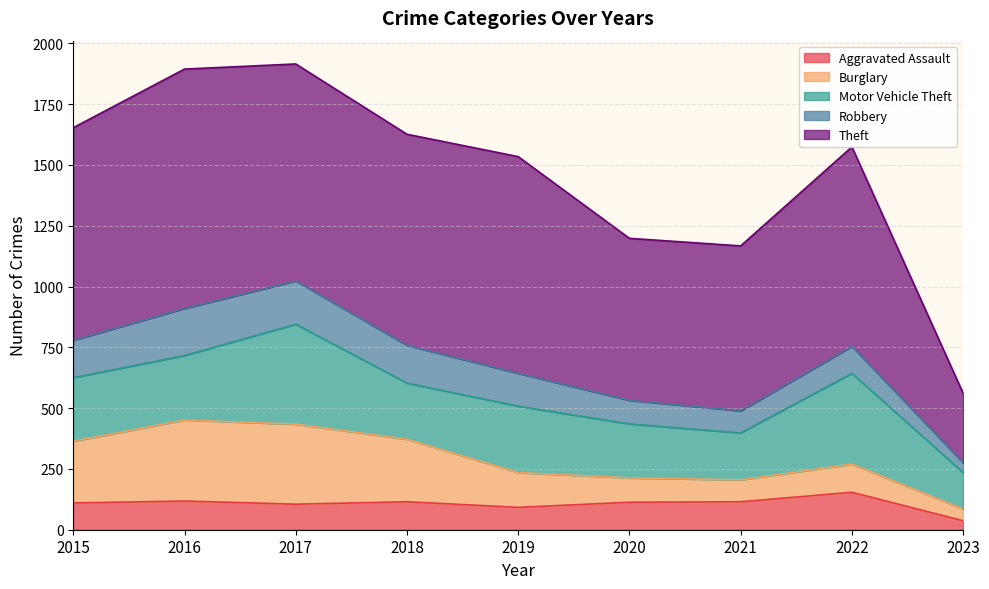

Is the value of Robbery at 2017 greater than the value of Burglary at 2022?

Yes